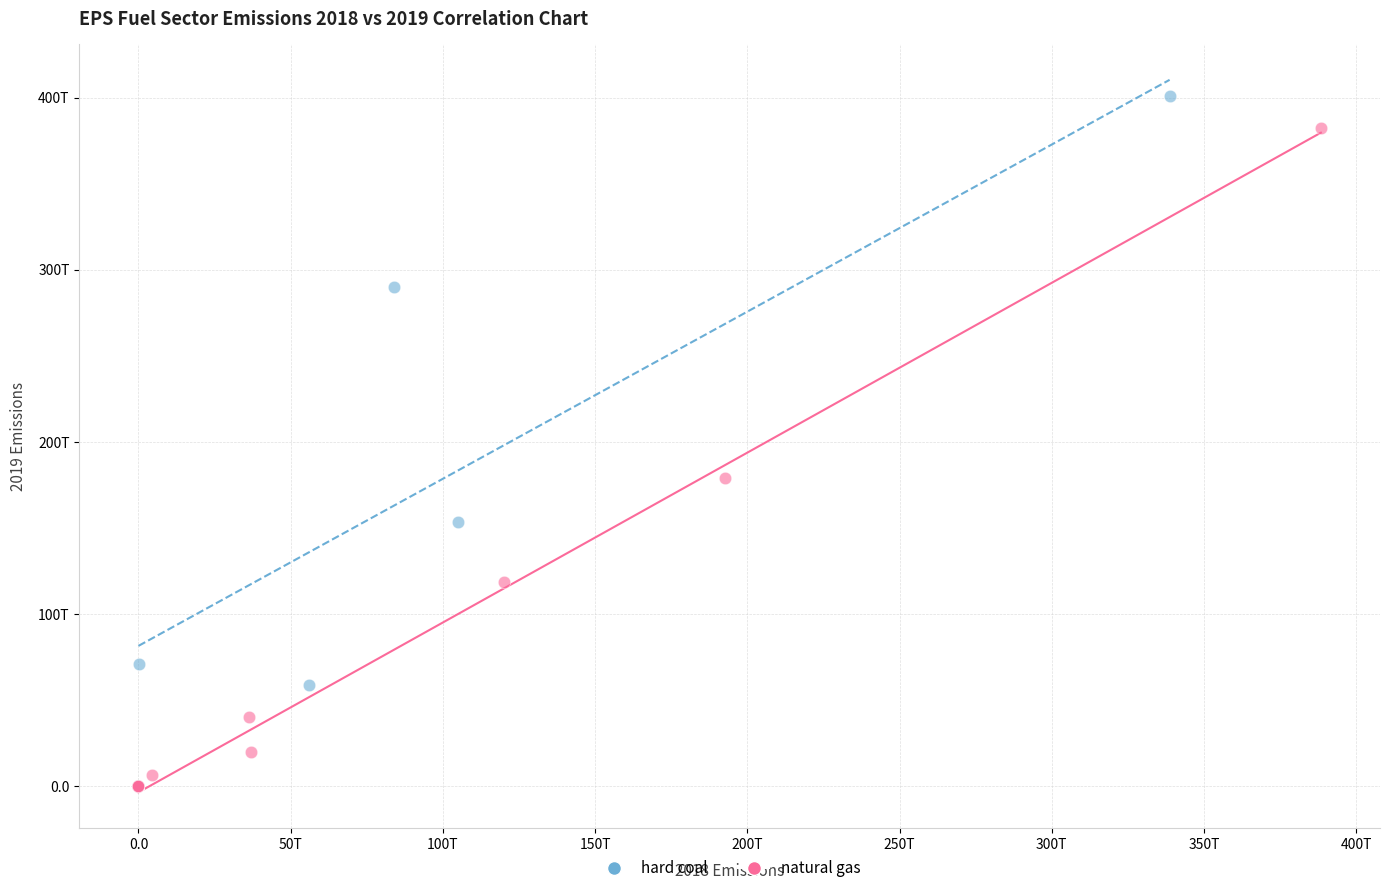

What are all the series names shown in the legend?

hard coal, natural gas